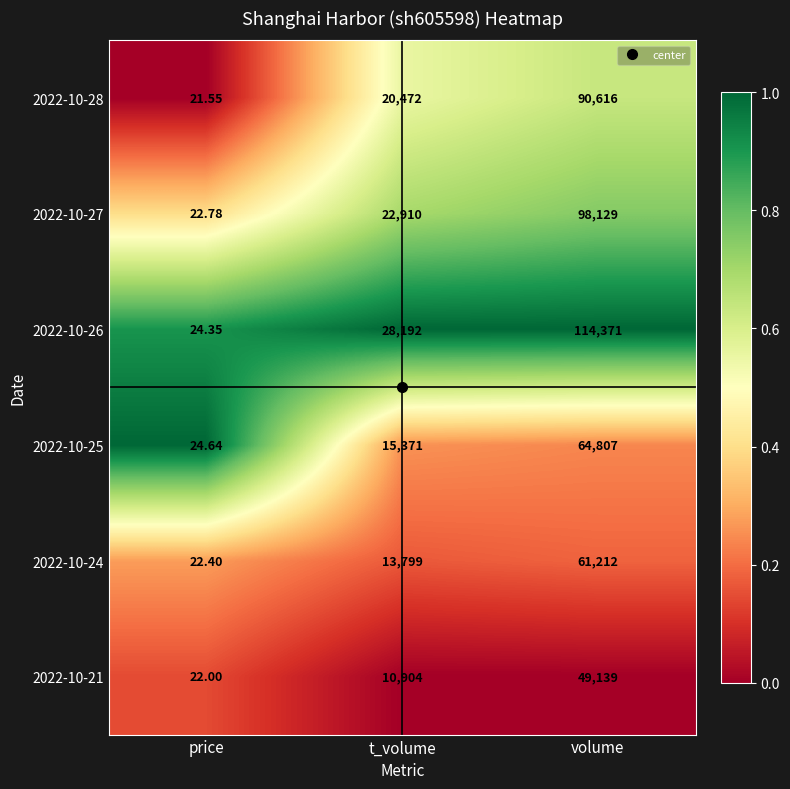

Which series changed the most between price and volume?

2022-10-26